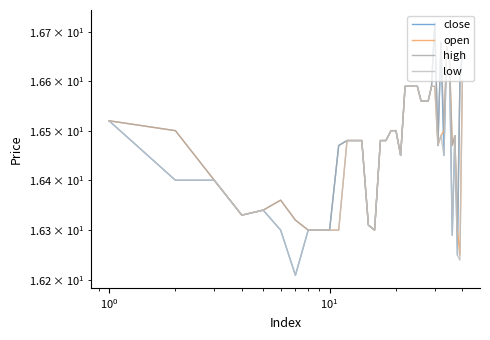

What is the value of the close point at the 8th from the left?

16.3